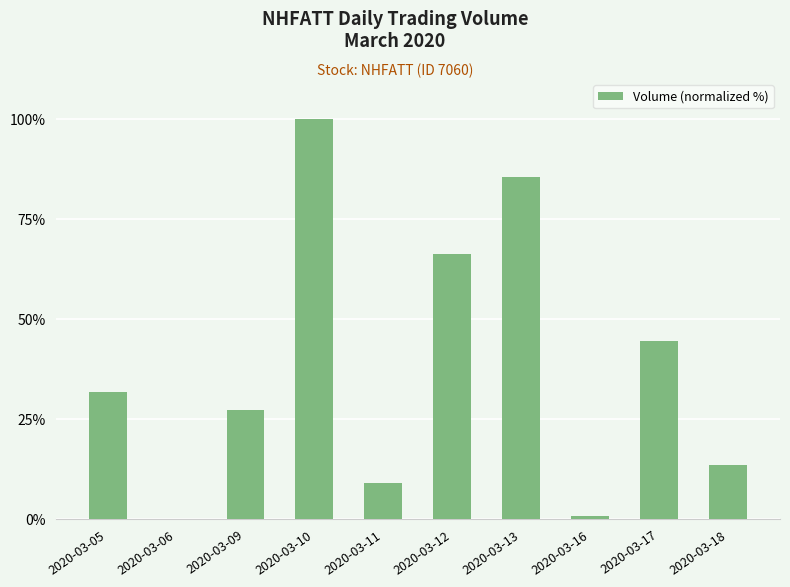

True or false: the data shows 31.8 at 2020-03-05.

True